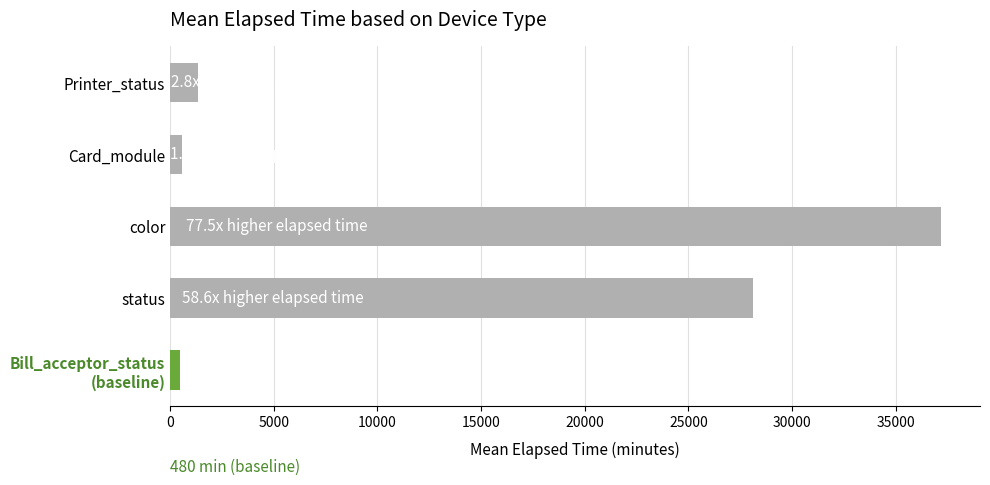

Is it true that the value at color is 53975.2?

False